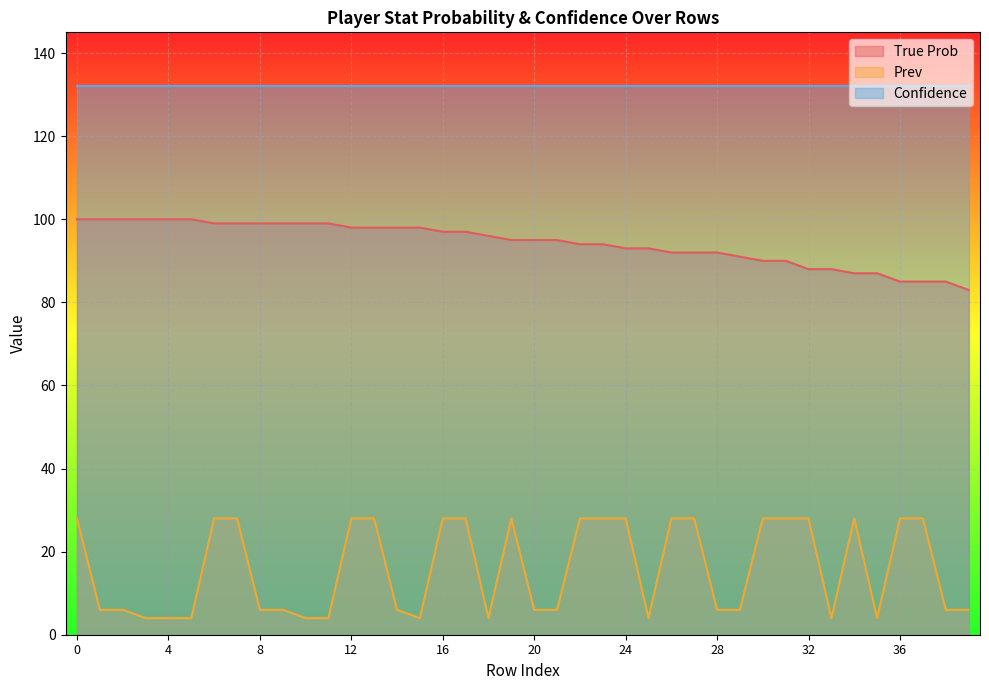

Between 38 and 6, which is larger?

6